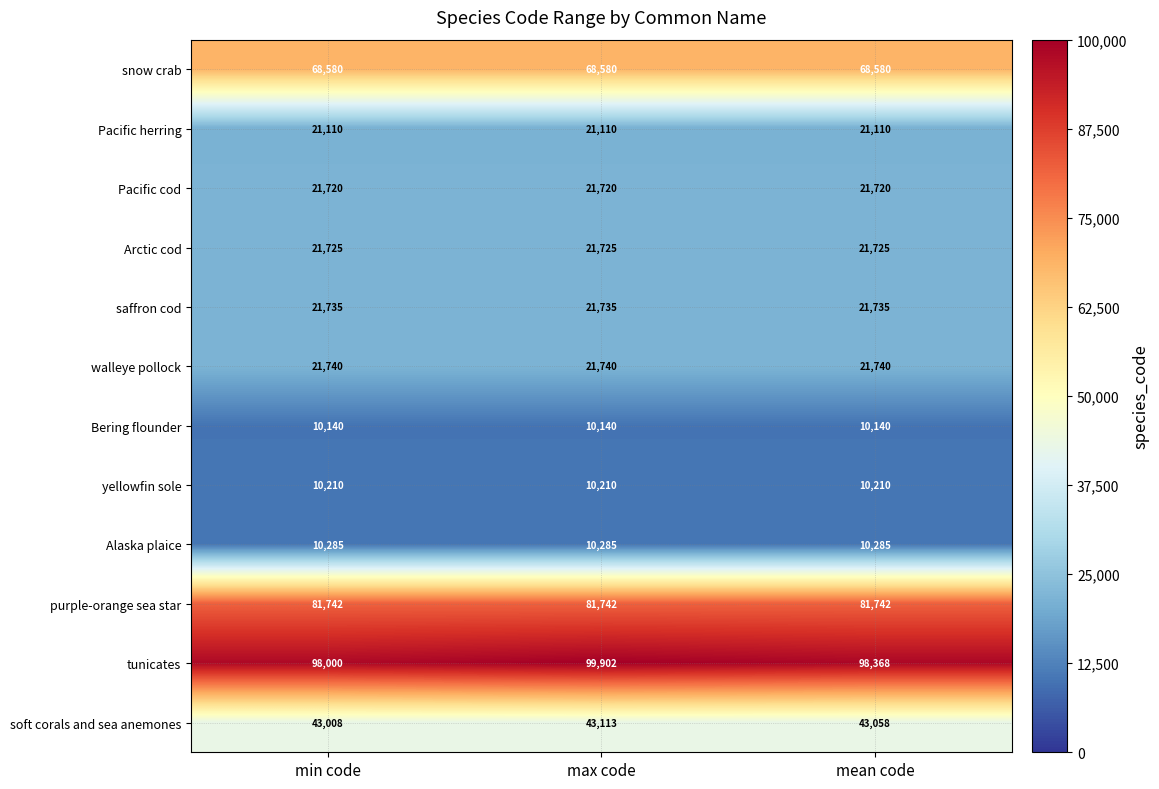

Which series has the largest range (max minus min)?

tunicates